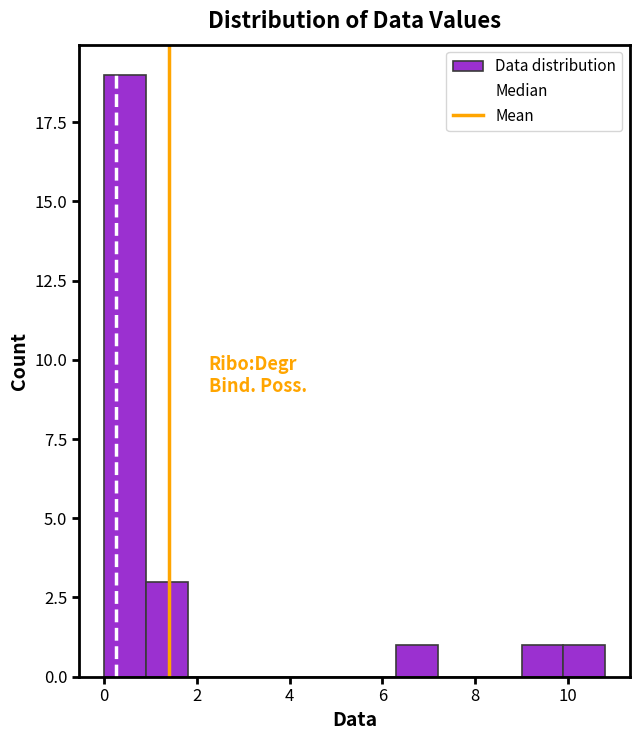

What is the height of the bar covering 0.0 to 0.9 on the x-axis? Neither the bar edges nor the heights are printed on the chart, so give them approximately, as read against the axes.

19